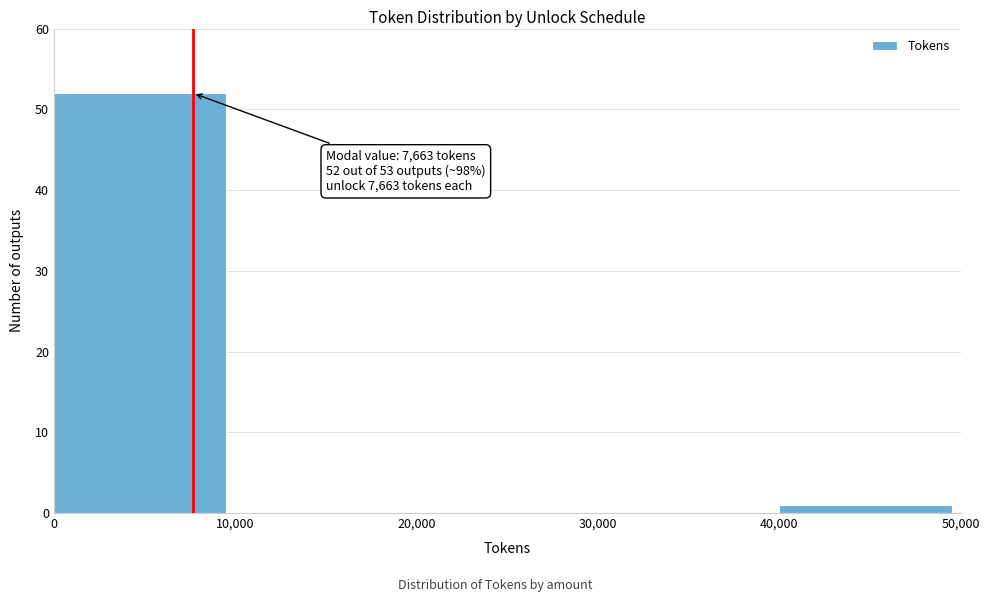

Which range on the x-axis has the tallest bar?

0 to 10,000